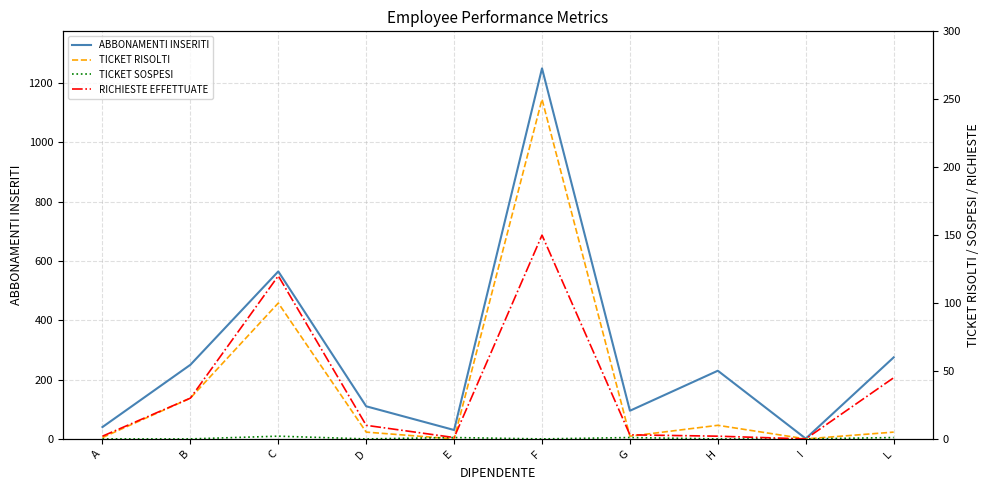

True or false: ABBONAMENTI INSERITI and TICKET RISOLTI cross at least once.

False